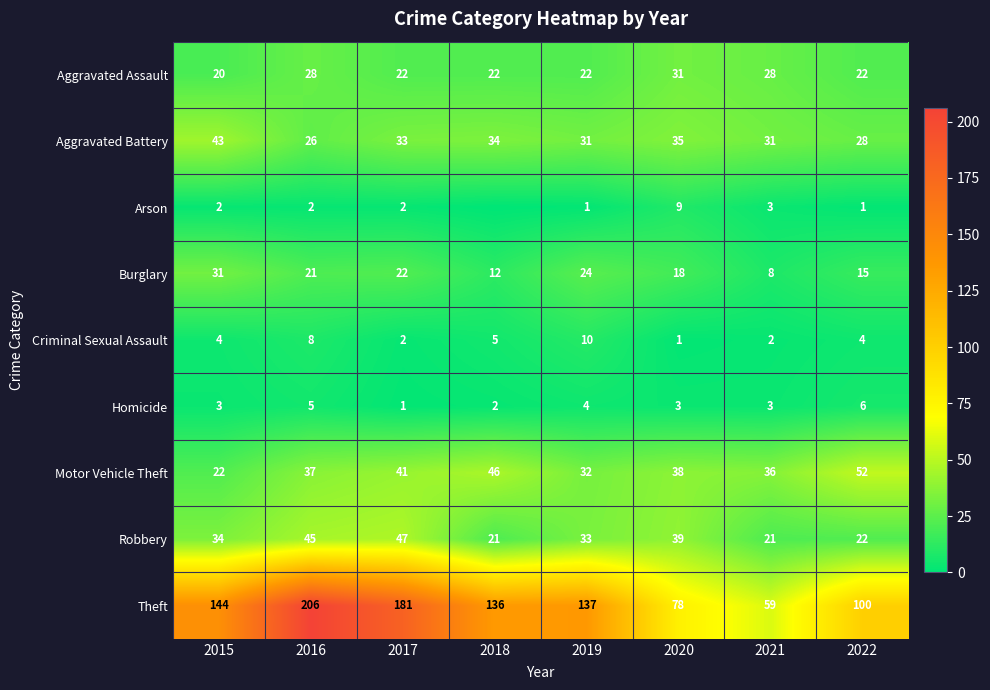

What is the sum of all Aggravated Battery values?

261